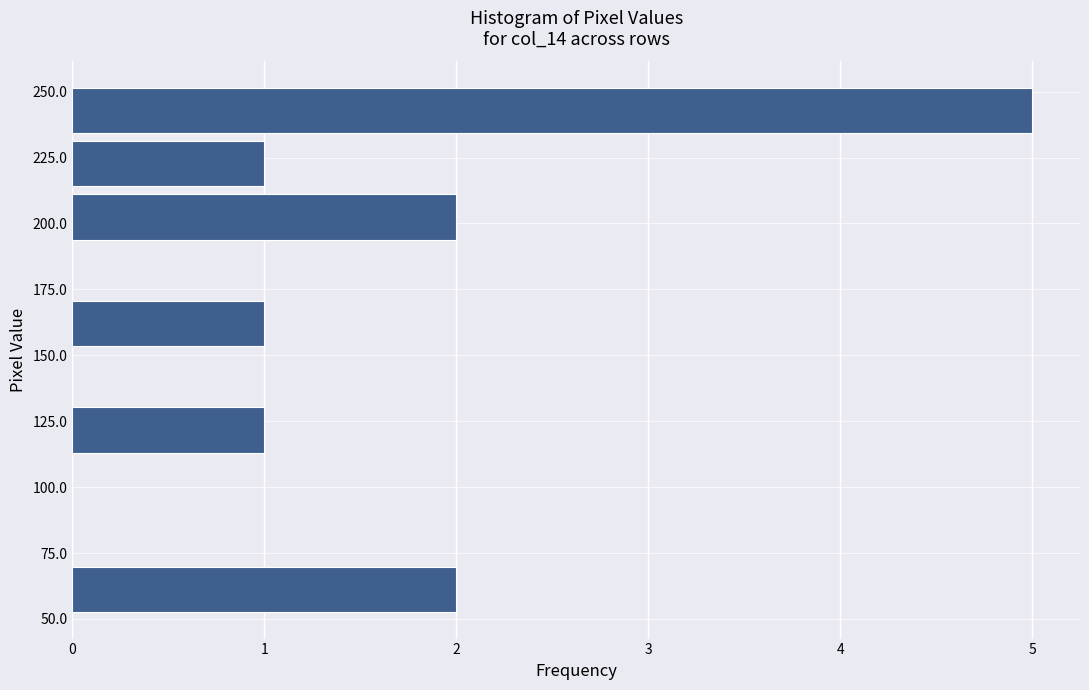

Which range on the y-axis has the longest bar?

235 to 255